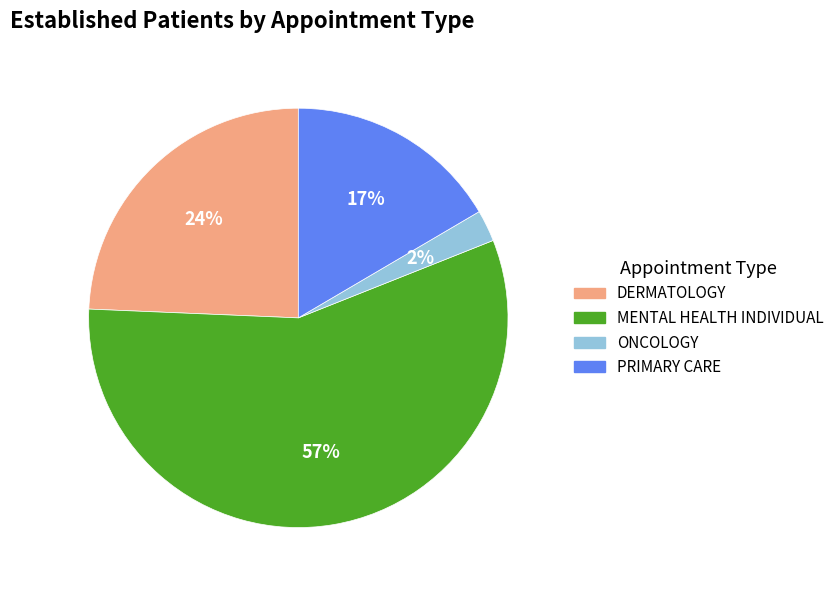

Which has a higher value, ONCOLOGY or MENTAL HEALTH INDIVIDUAL?

MENTAL HEALTH INDIVIDUAL